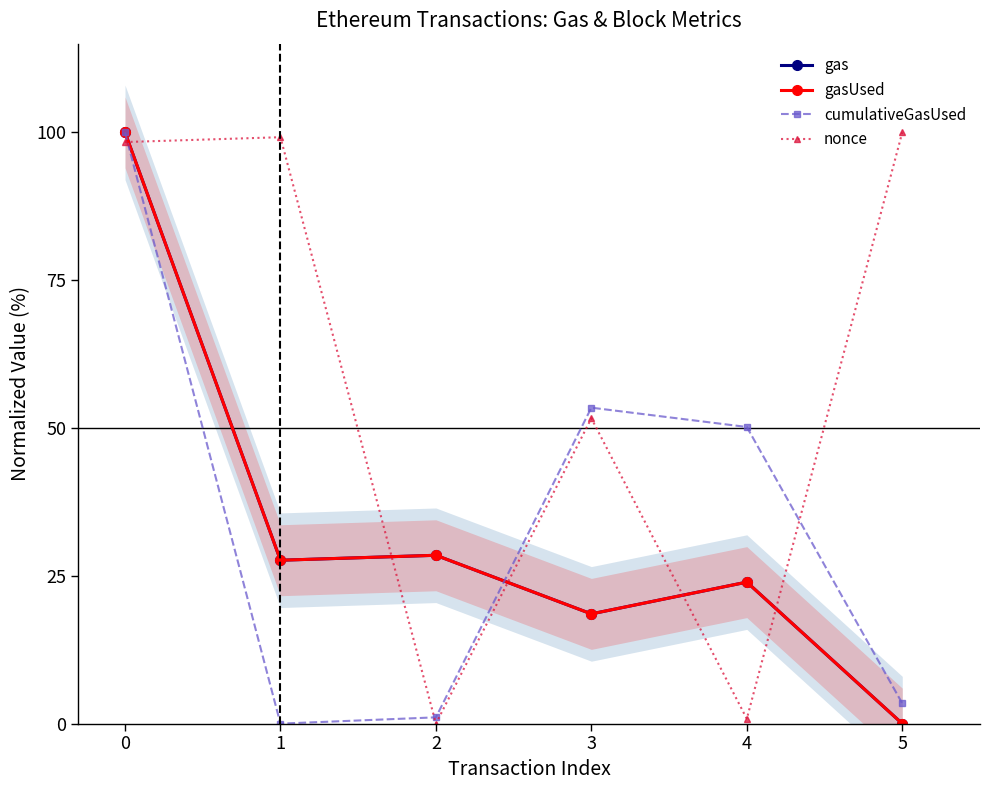

True or false: cumulativeGasUsed has a value of 169.9 at 0.

False